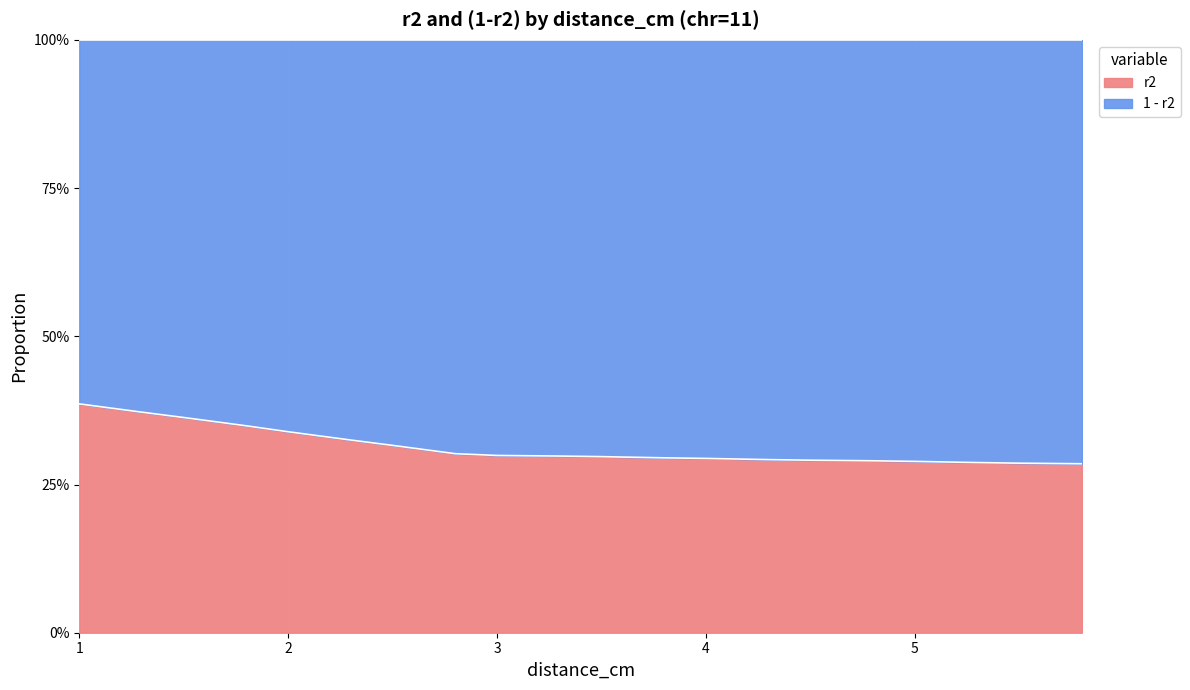

Which has a higher value, 2.8 or 3.8?

2.8